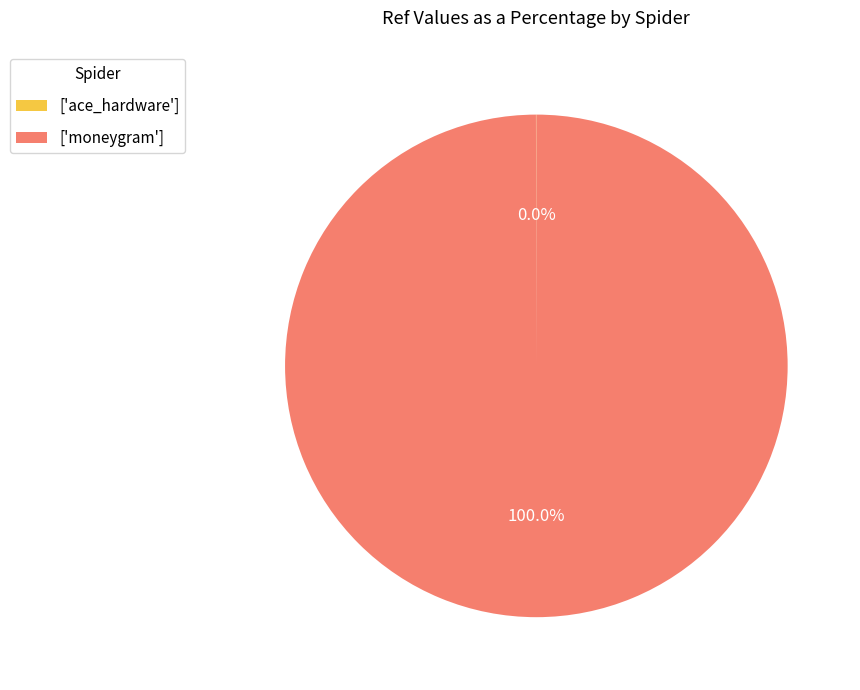

Is ['moneygram'] the majority of the pie?

Yes